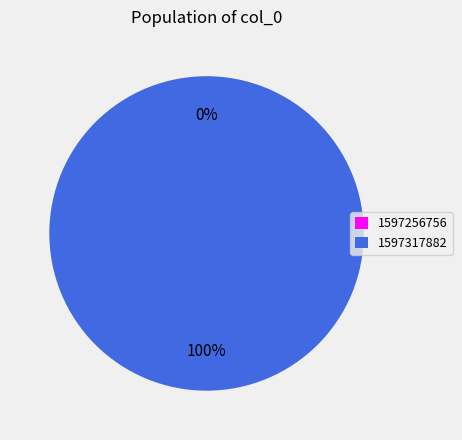

What percentage is the 1597317882 slice, to the nearest percent?

100%